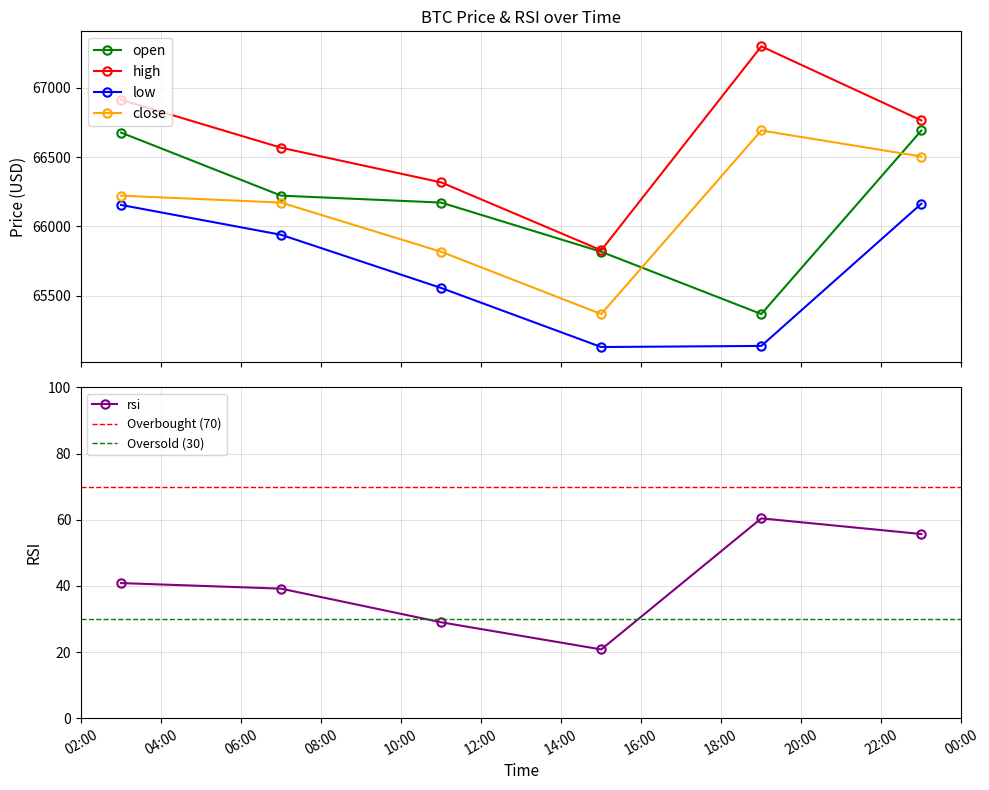

True or false: close and rsi cross at least once.

False